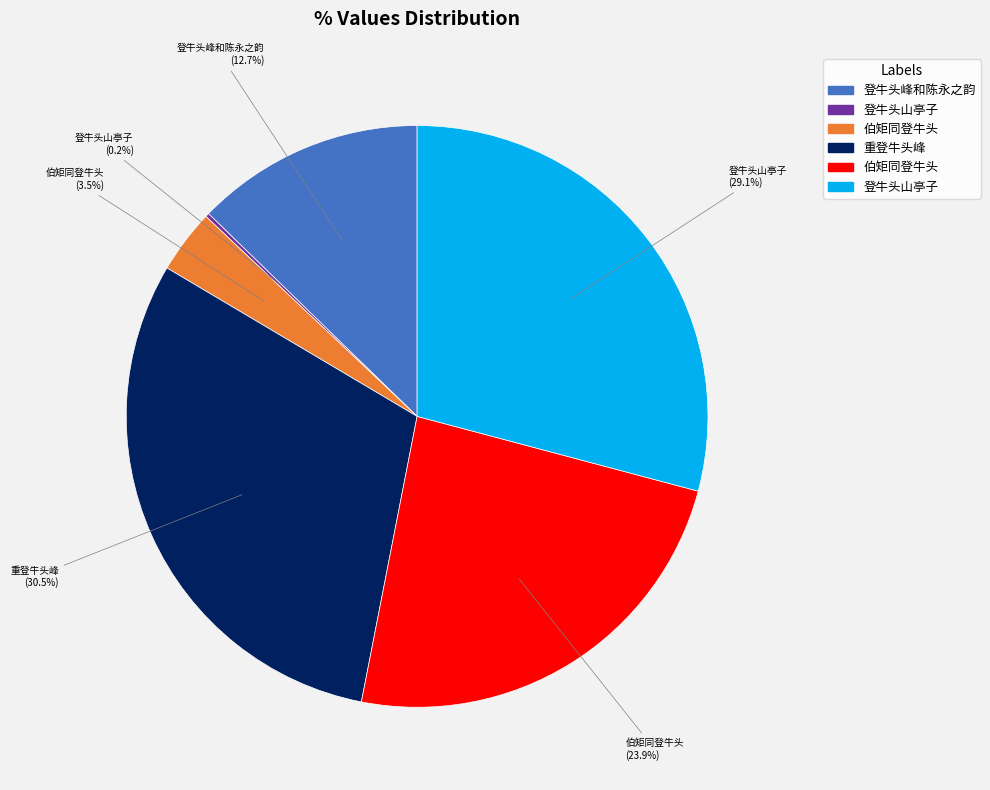

Is there a majority slice in this chart?

No